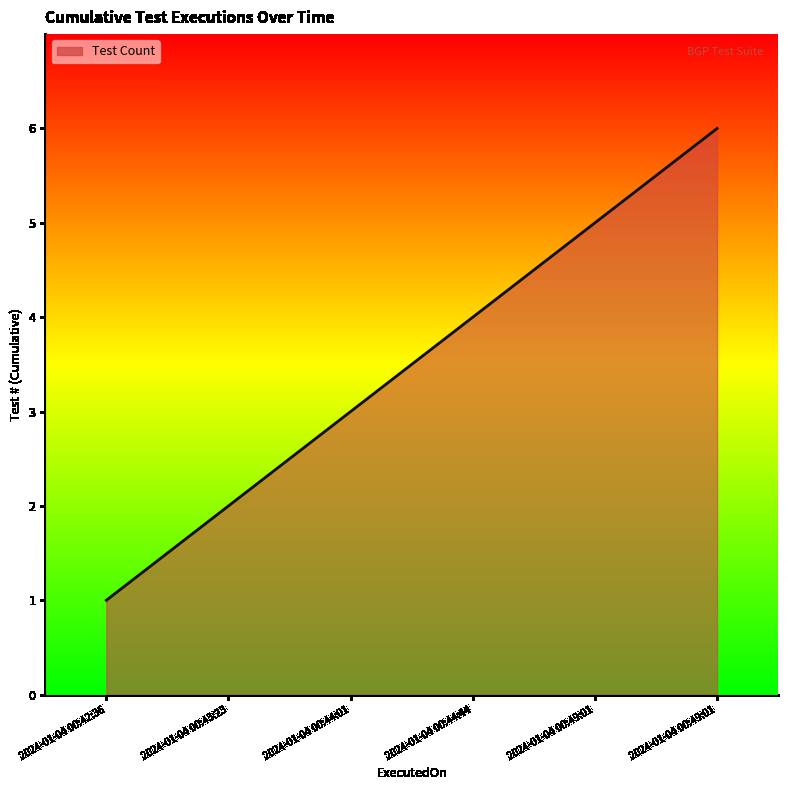

What is the label of the 5th point from the left?

2024-01-04 00:49:01